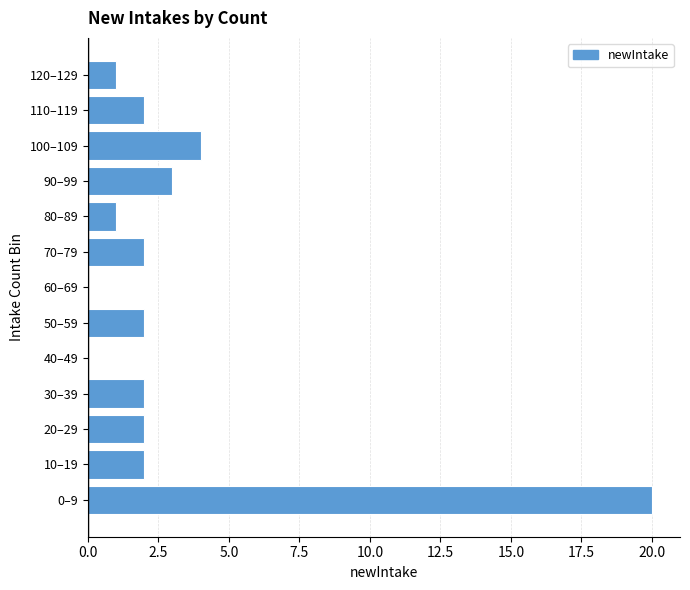

Reading bottom to top, extract all data points from this chart.

0–9=20	10–19=2	20–29=2	30–39=2	40–49=0	50–59=2	60–69=0	70–79=2	80–89=1	90–99=3	100–109=4	110–119=2	120–129=1